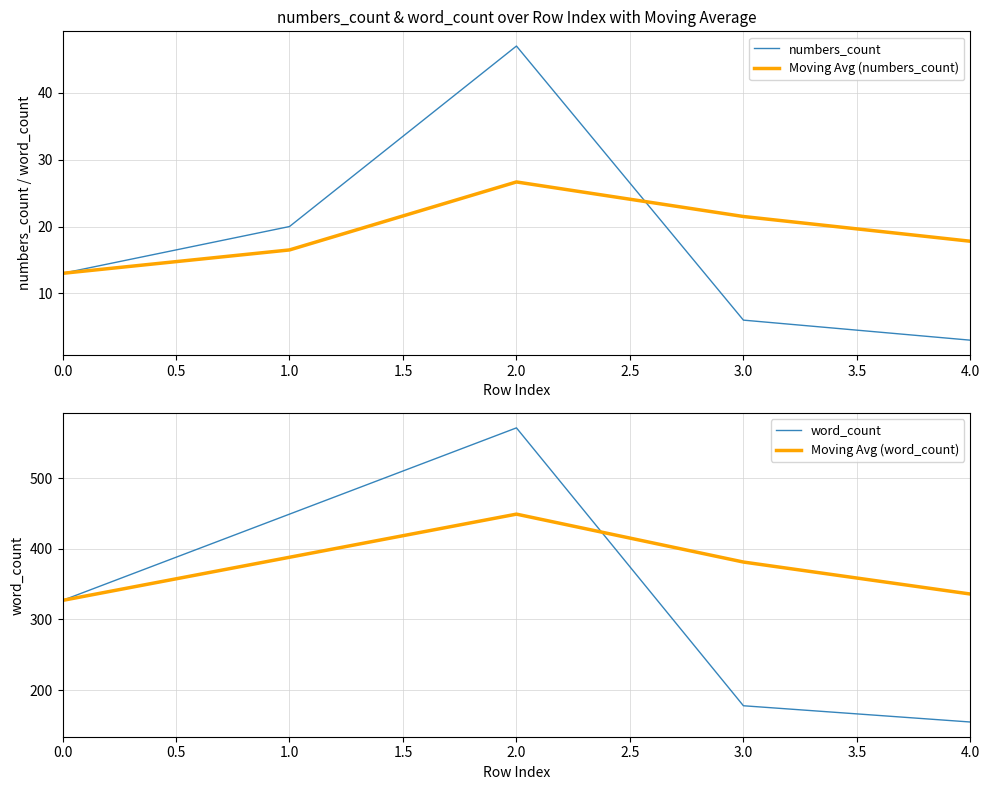

Reading left to right, extract all data points from this chart.

numbers_count: 13.0	20.0	47.0	6.0	3.0
Moving Avg (numbers_count): 13.0	16.5	26.7	21.5	17.8
word_count: 327.0	449.0	571.0	178.0	155.0
Moving Avg (word_count): 327.0	388.0	449.0	381.2	336.0